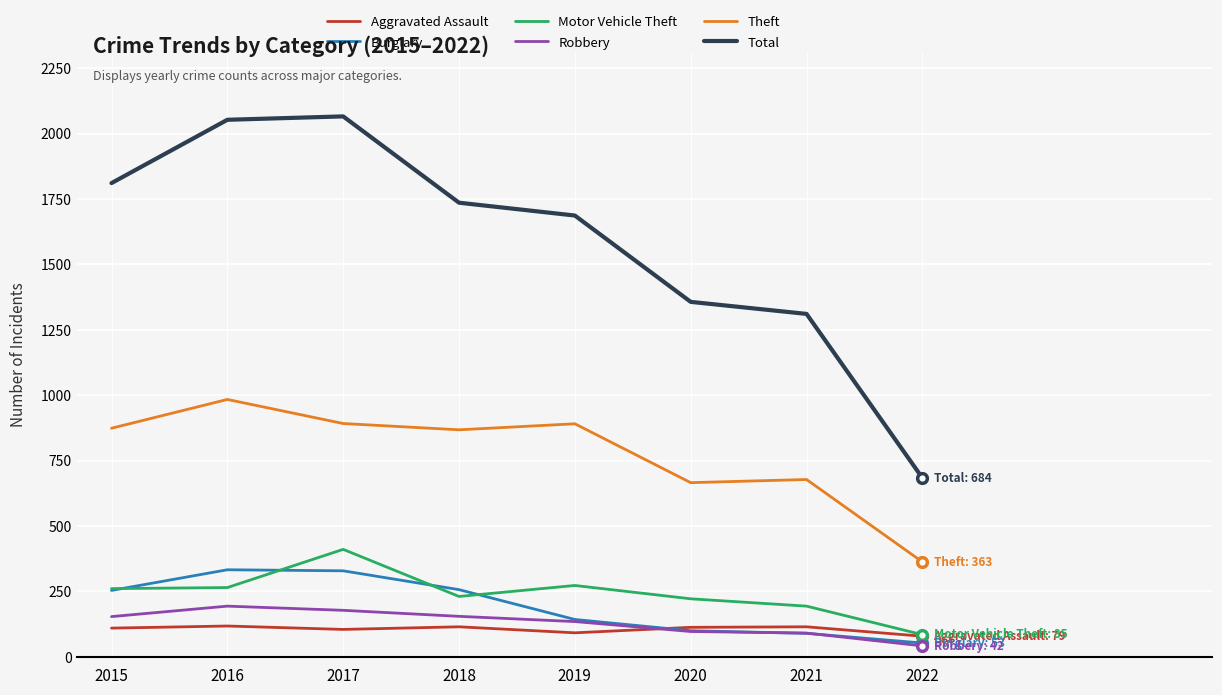

Count the number of categories in the chart.

8